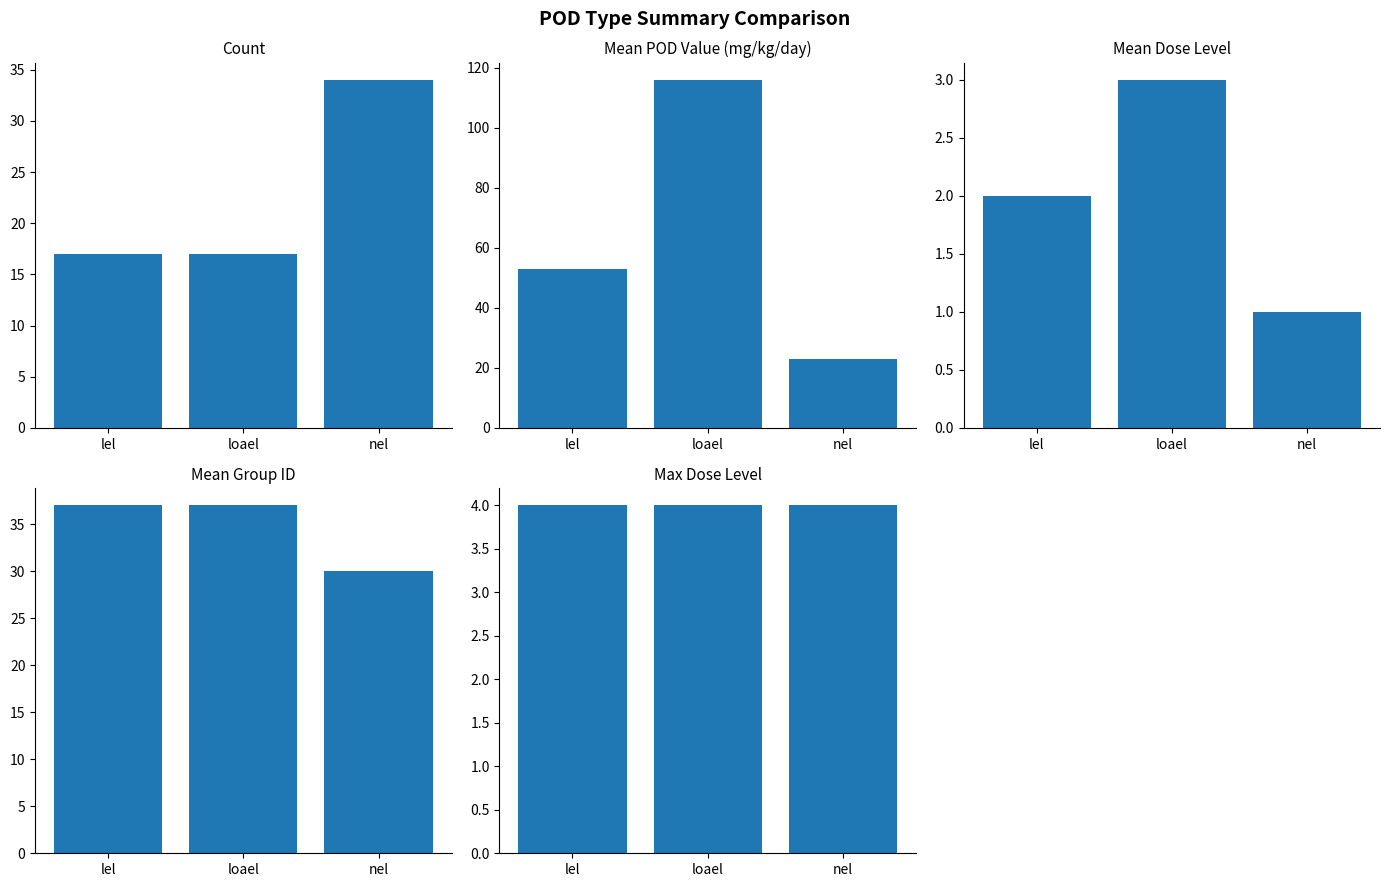

What is the difference between the second highest and minimum values in the Mean POD Value (mg/kg/day) series?

30